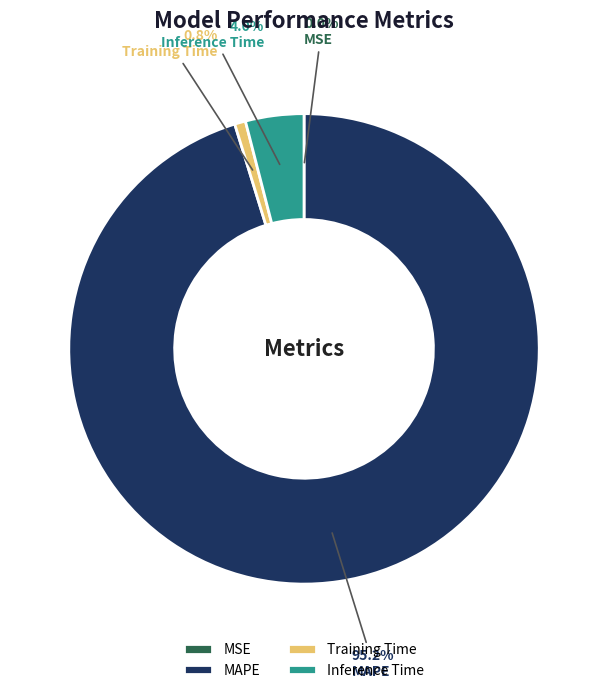

To the nearest percent, what is the difference between the largest and smallest slice percentages?

95%